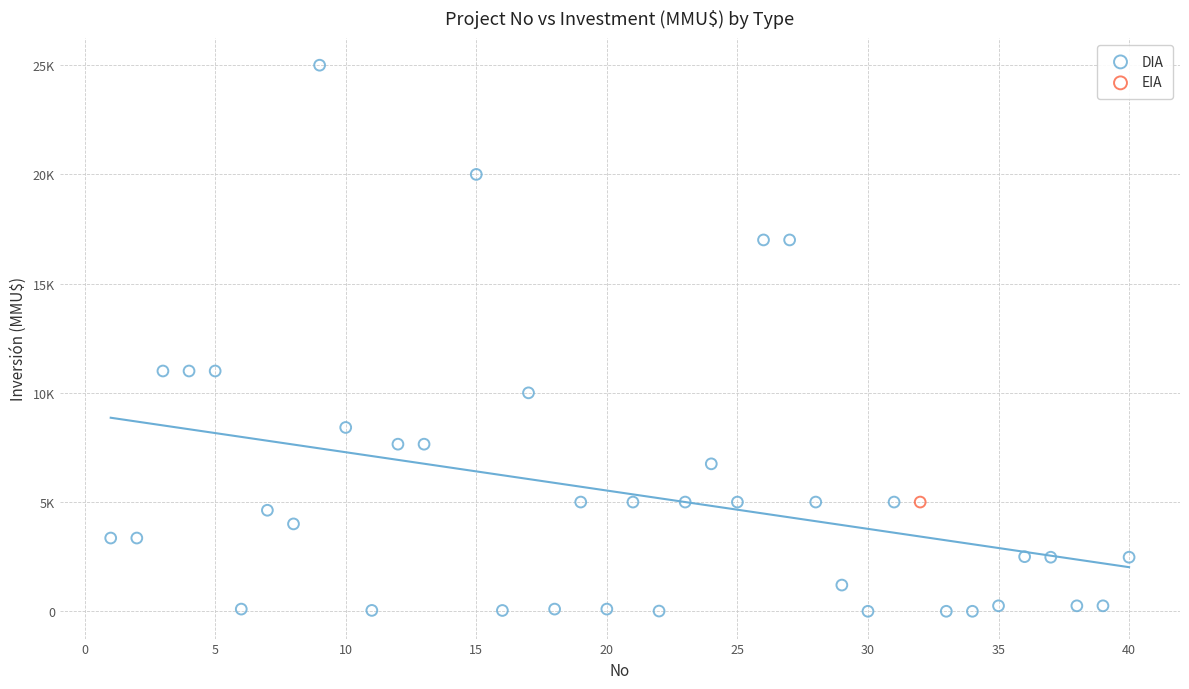

What are all the series names shown in the legend?

DIA, EIA